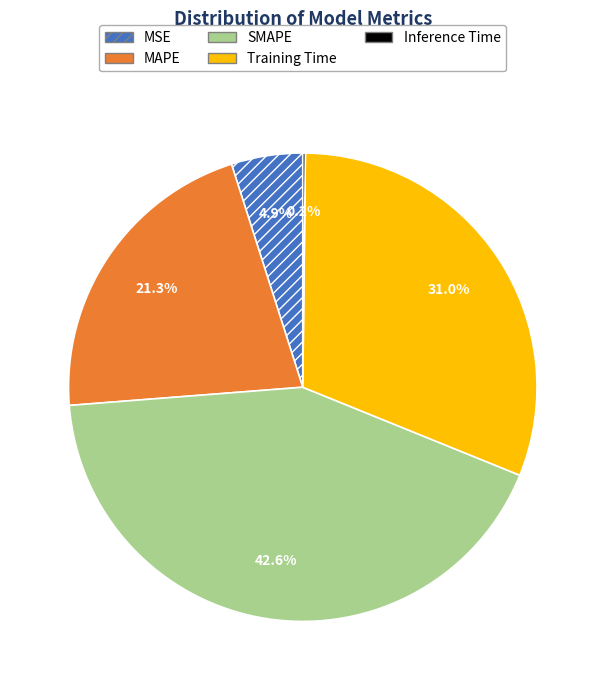

Does MAPE represent more than half of the total?

No